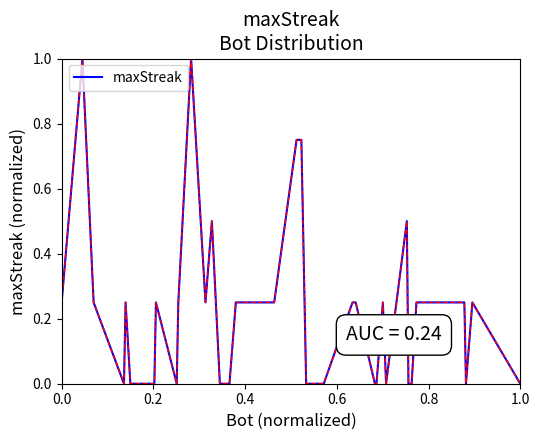

What is the greatest value displayed?

1.0